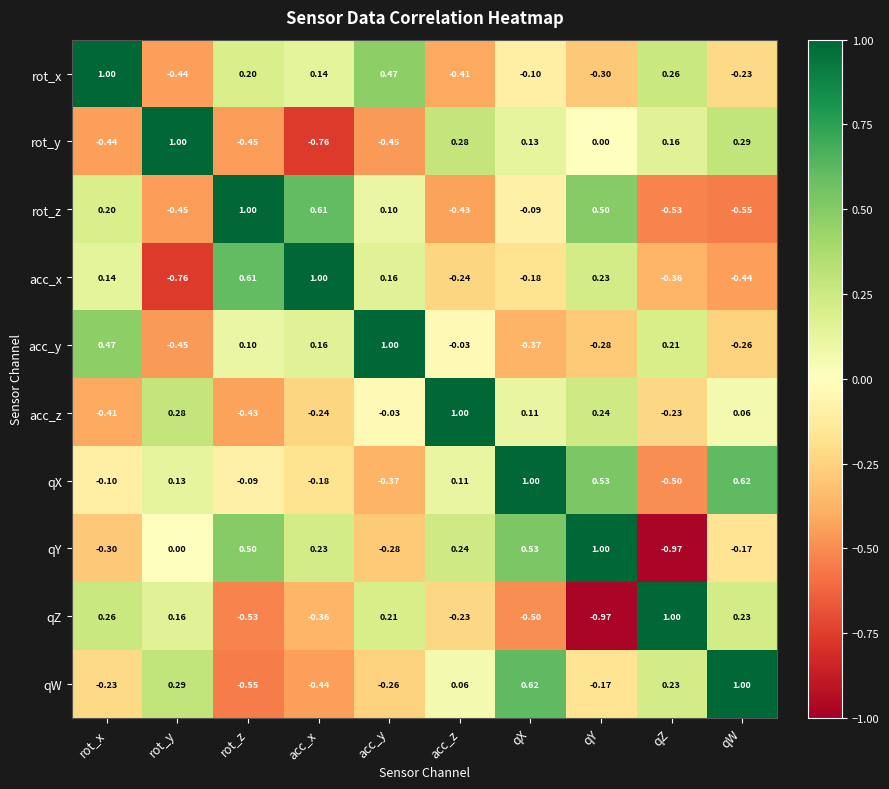

Count the number of categories in the chart.

10